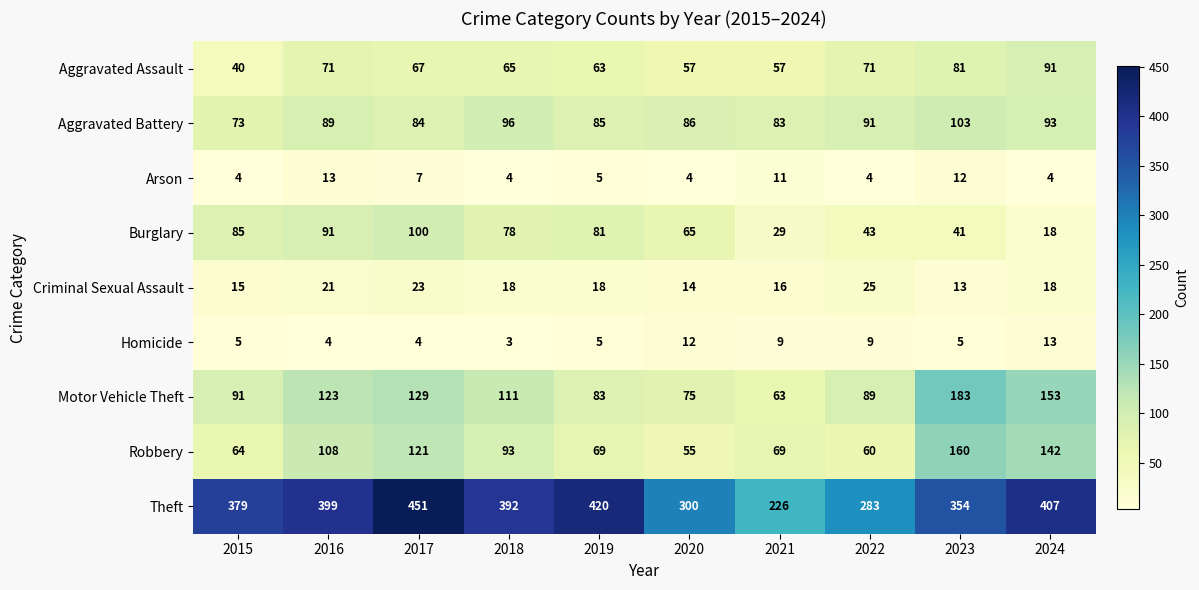

Is the value of Criminal Sexual Assault at 2022 greater than the value of Homicide at 2021?

Yes